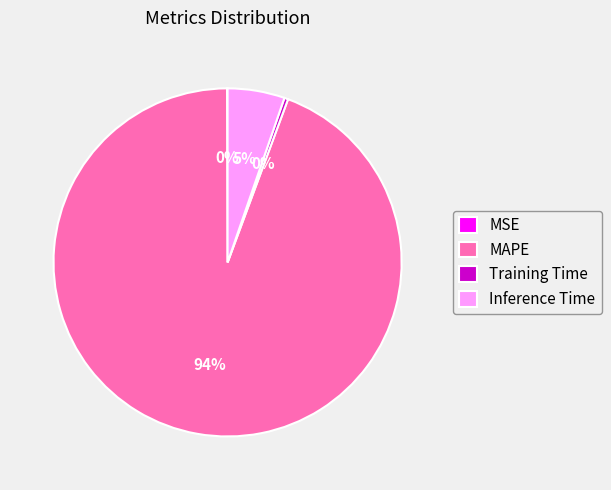

Which has a higher value, MAPE or Inference Time?

MAPE